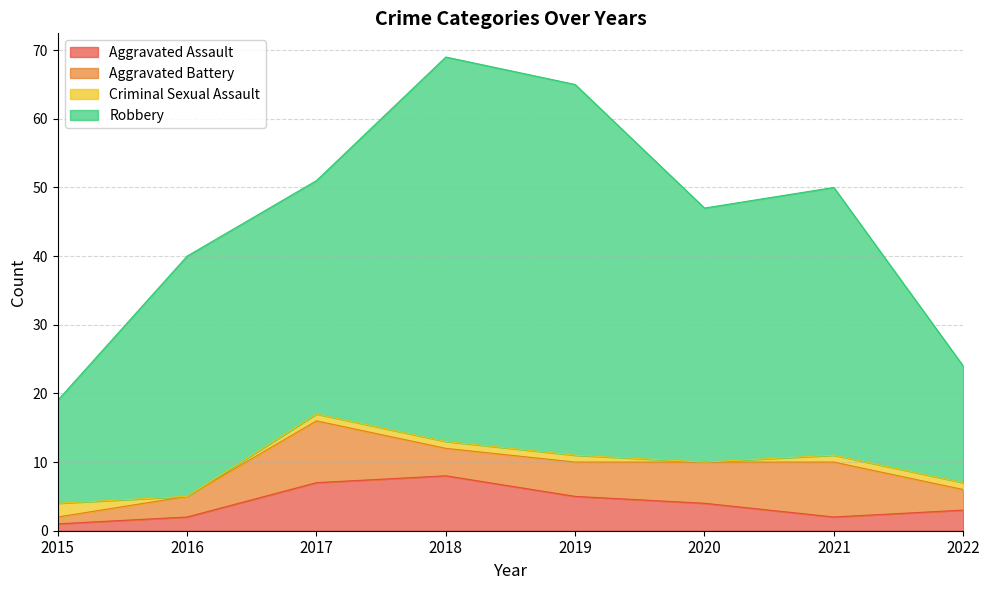

Between 2016 and 2019, which series saw the biggest shift?

Robbery